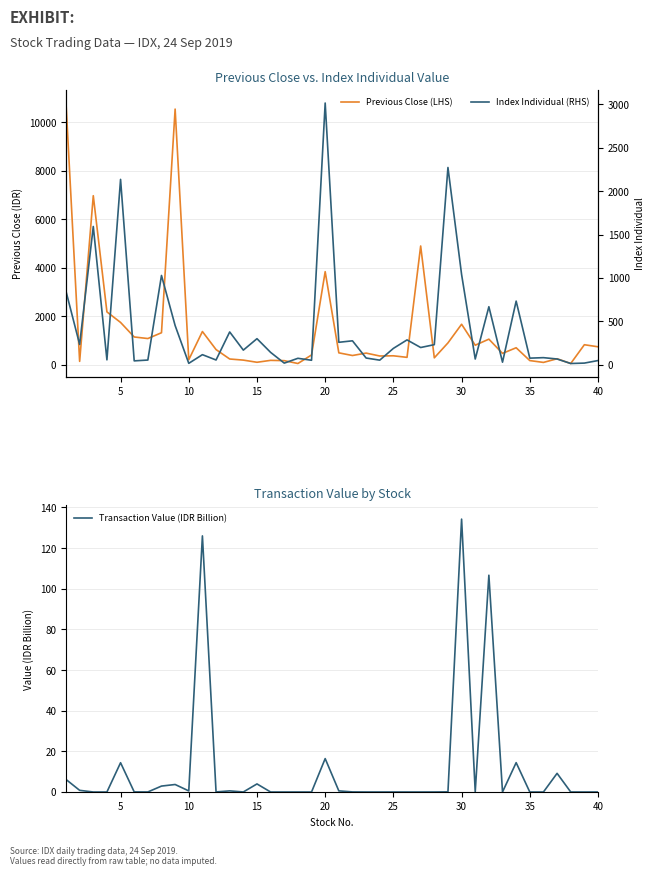

Between 32 and 38, which is larger?

38